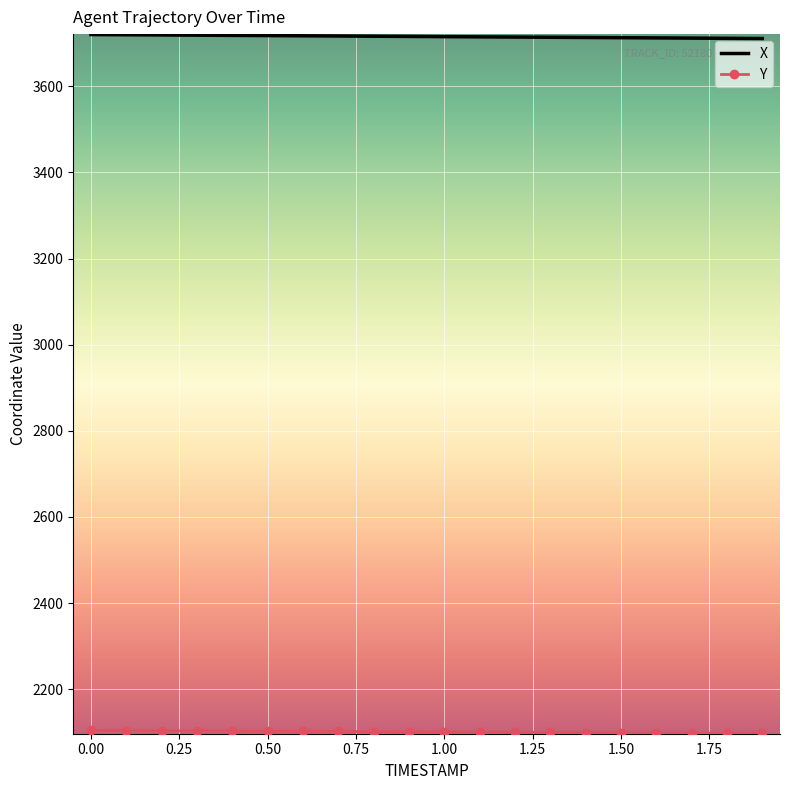

What is the maximum value shown in the chart?

3720.0